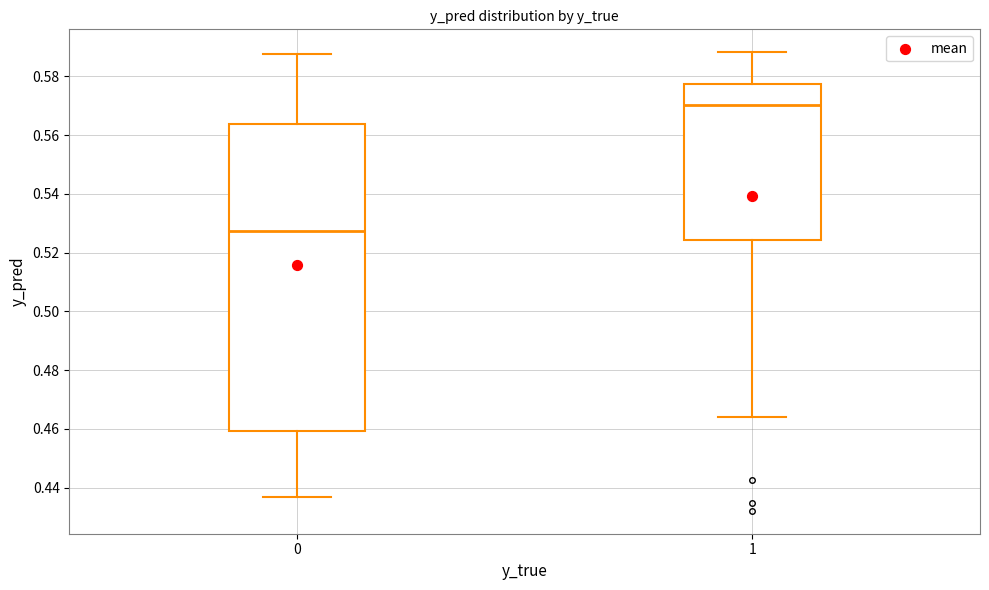

Where does the upper whisker of the box at x = 1 end on the y-axis? The values are not printed on the chart, so give them approximately, as read against the axis.

0.588